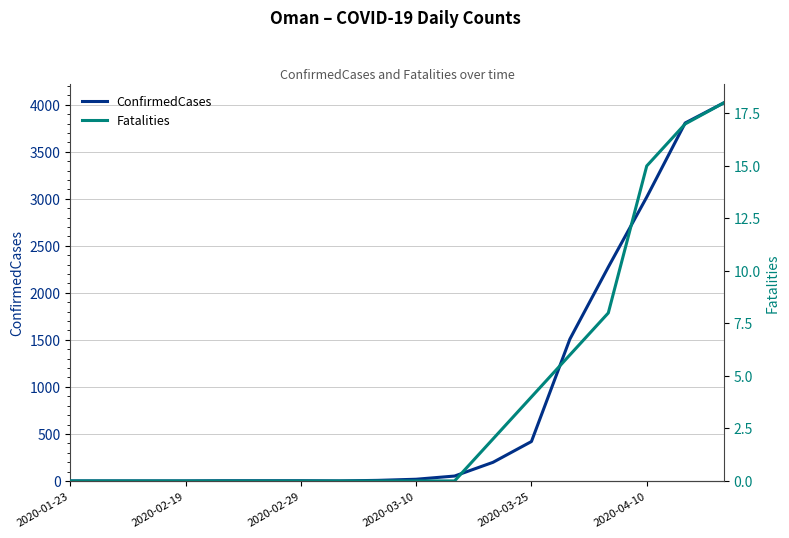

What is the maximum value for ConfirmedCases?

4019